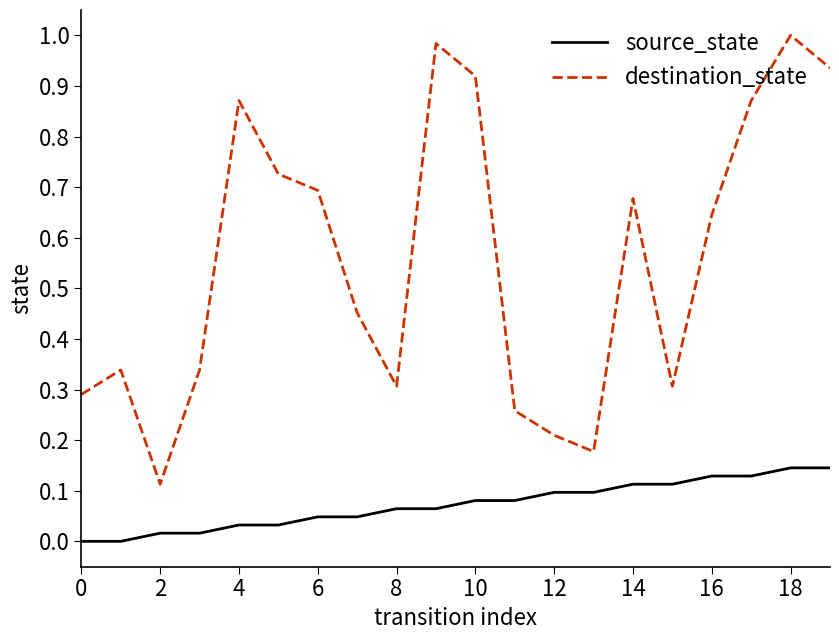

Which series has the widest spread of values?

destination_state